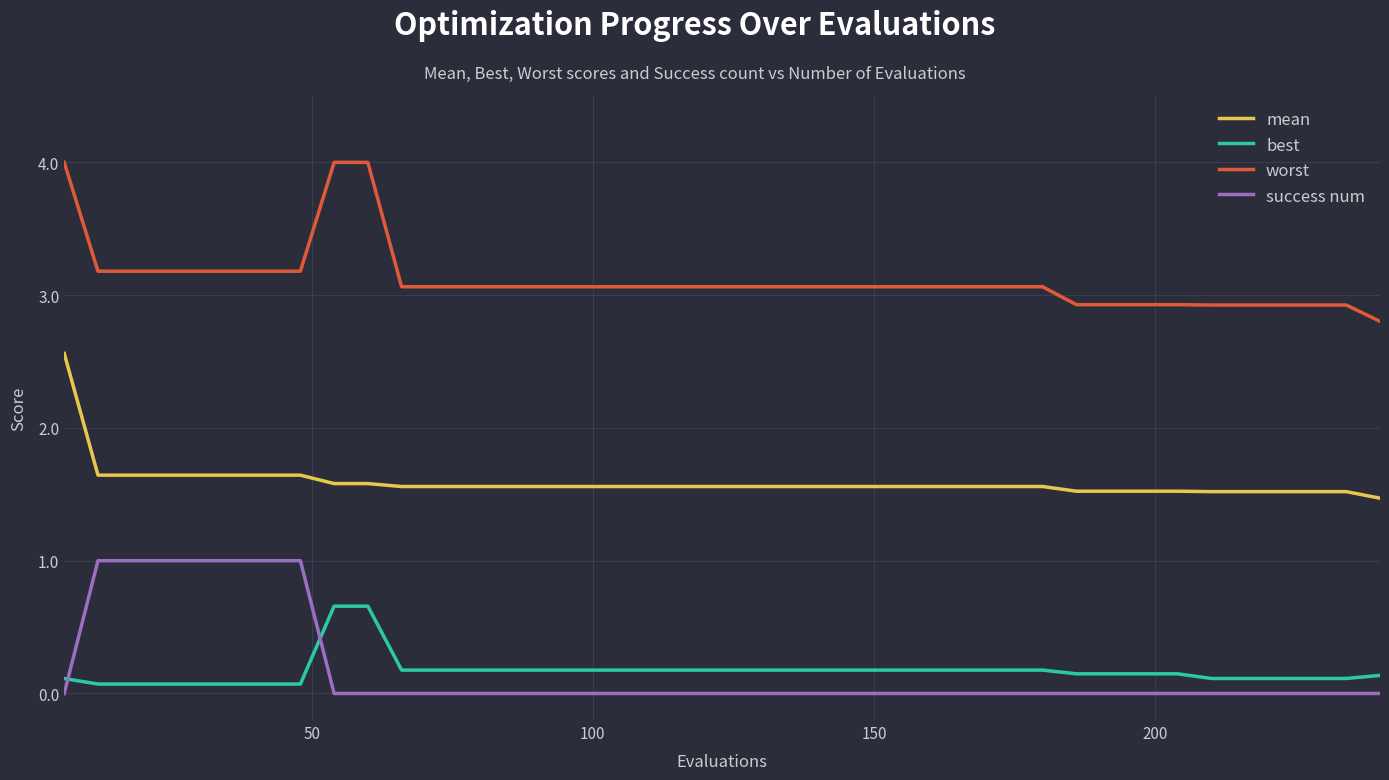

What are all the series names shown in the legend?

mean, best, worst, success num